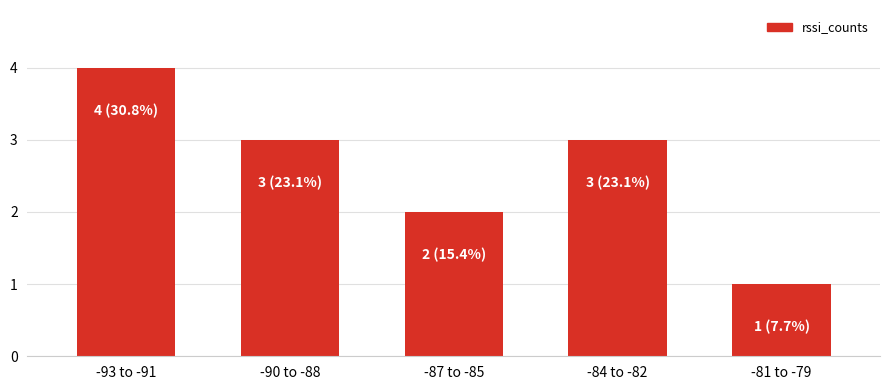

At which category does the chart reach its peak across all series?

-93 to -91